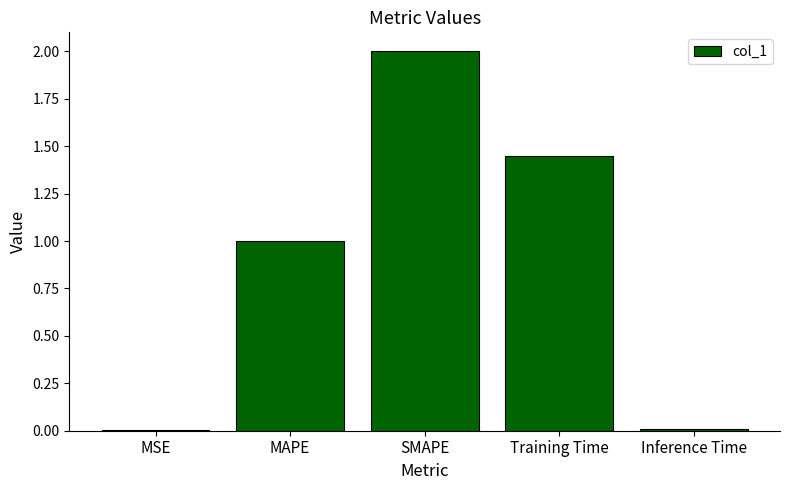

What is the maximum value shown in the chart?

2.0